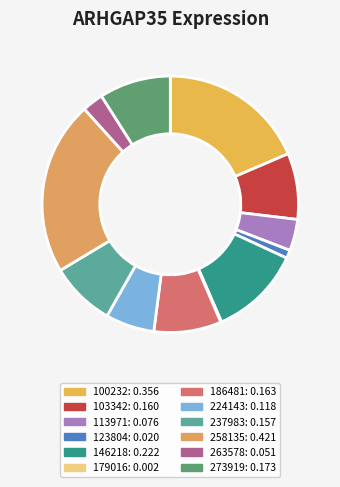

How many slices are in this pie chart?

12